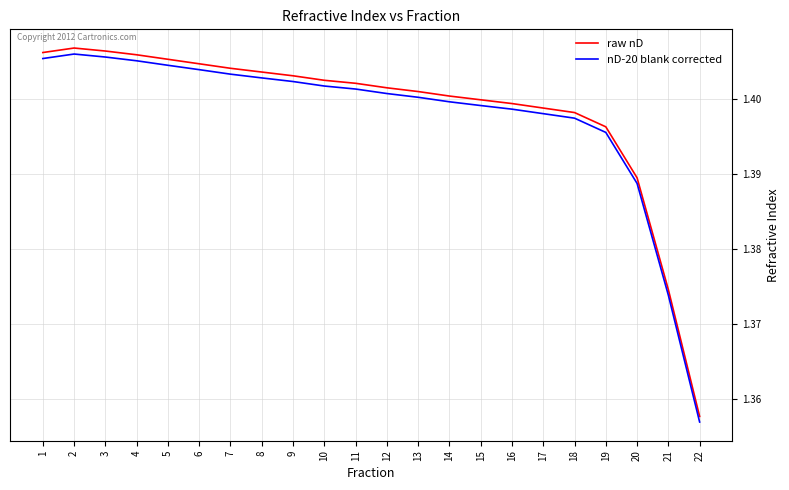

The value of raw nD at 2 is 1.4. True or false?

True